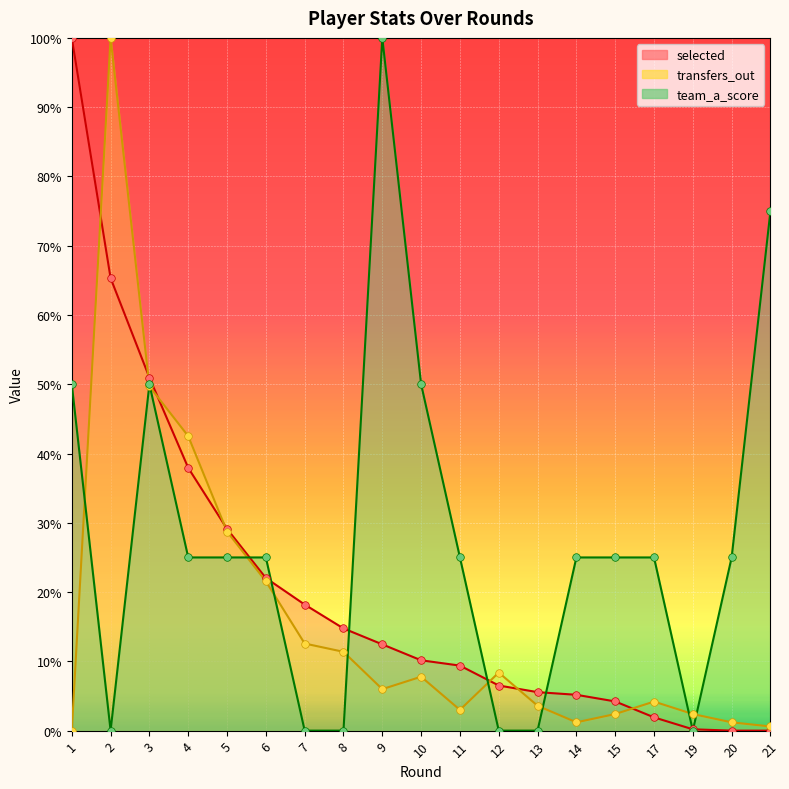

Which series reaches the maximum Y coordinate?

selected